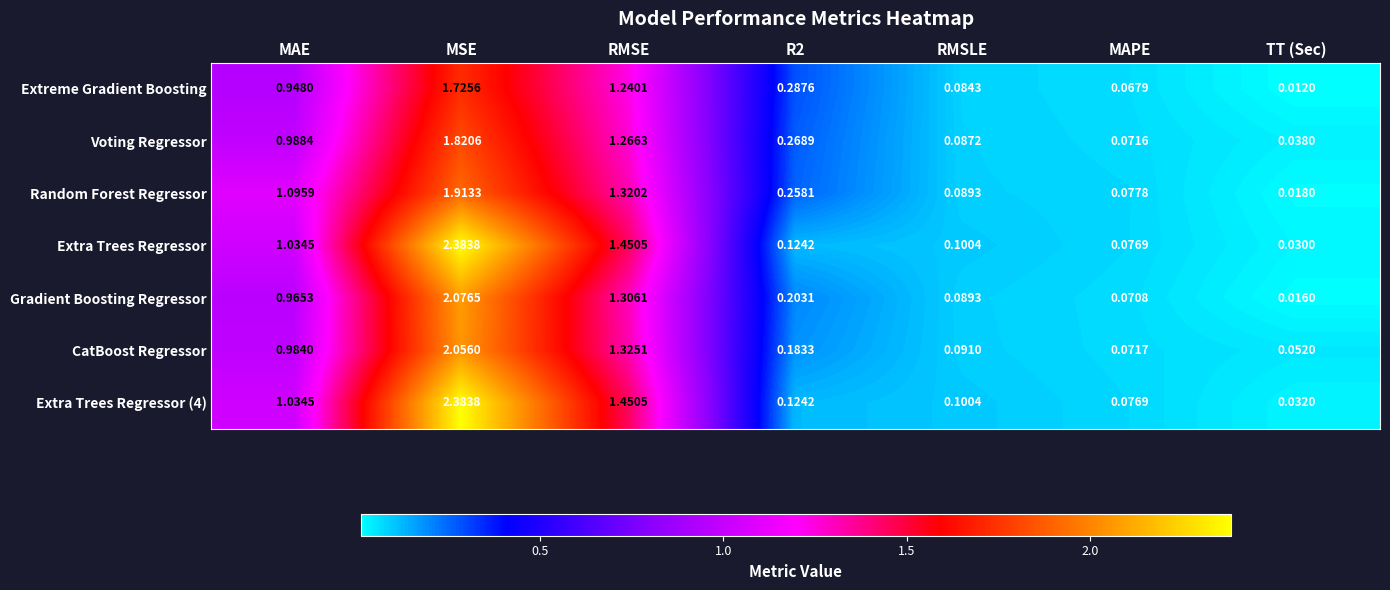

How many categories are shown in the chart?

7